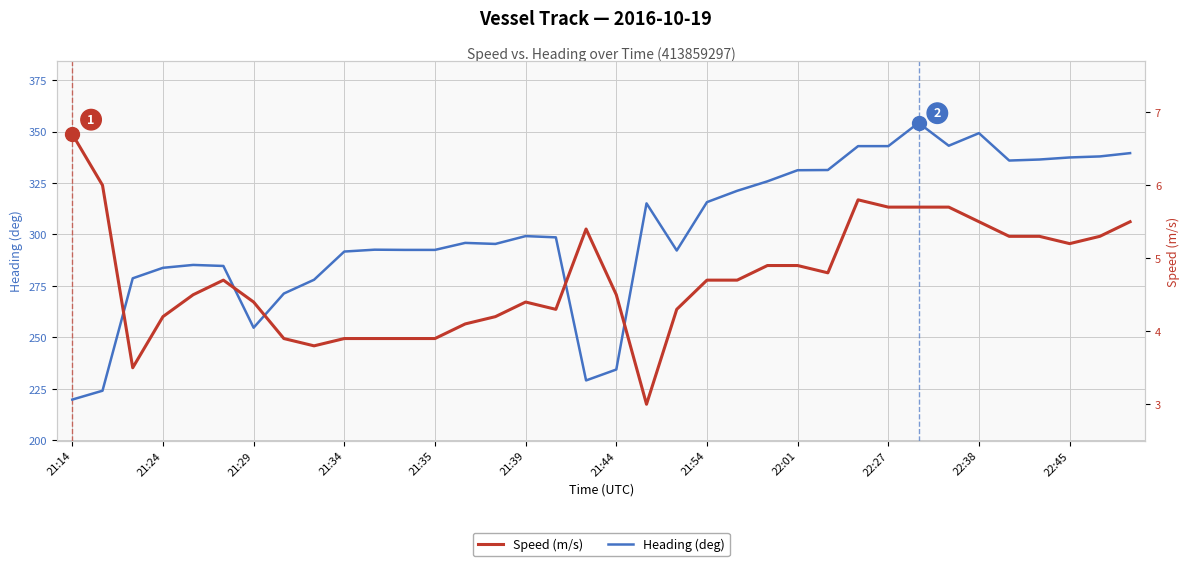

Is it true that Heading (deg) equals 292.5 at 21:35?

True